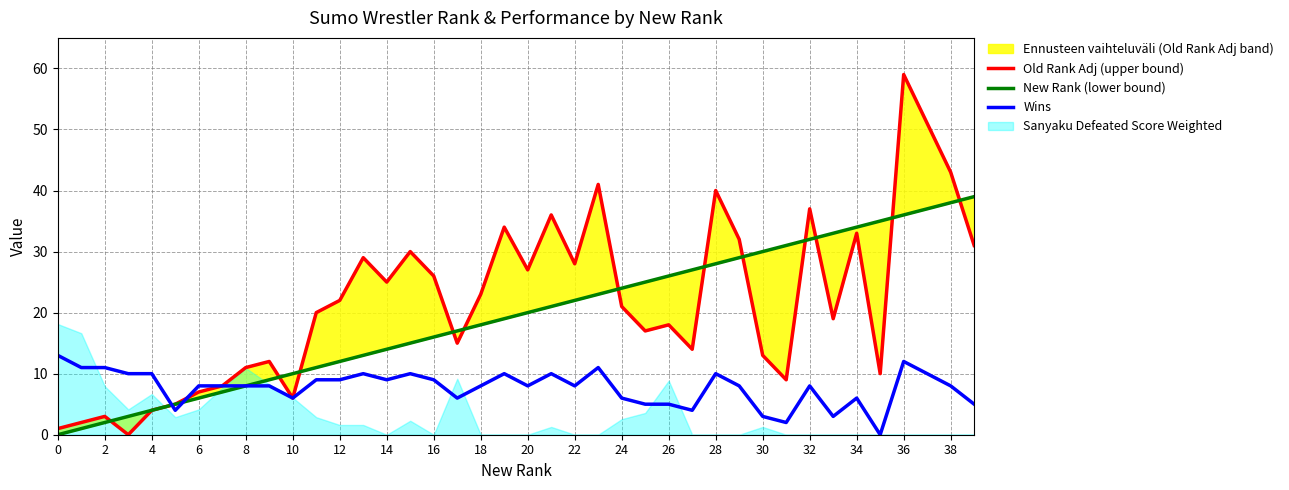

How many lines are shown in the chart?

3